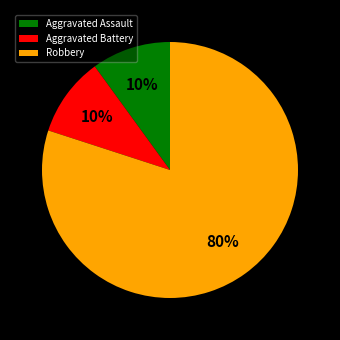

The Aggravated Battery slice represents 10% of the pie. True or false?

True